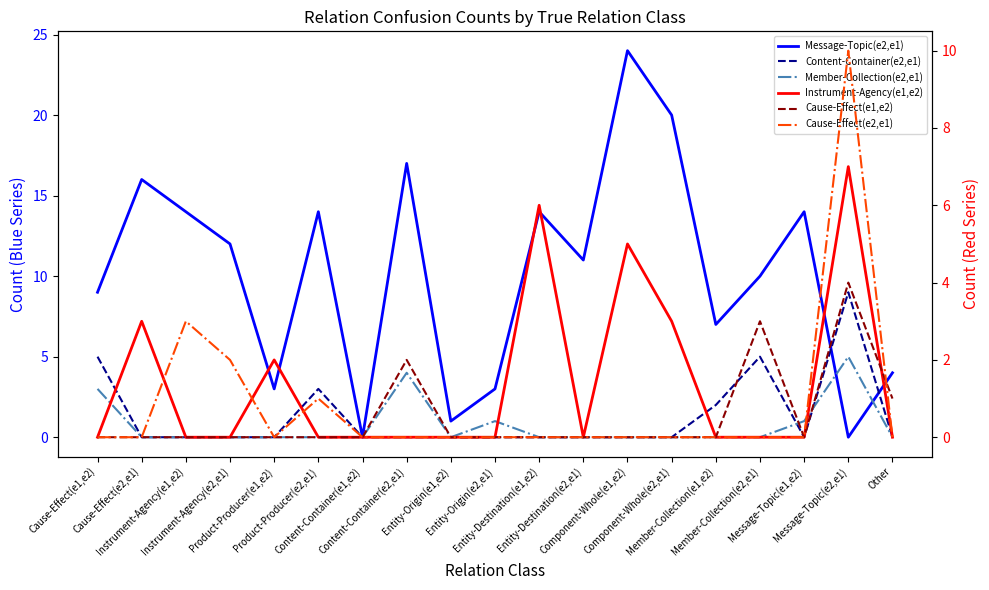

Between which two adjacent categories do Instrument-Agency(e1,e2) and Cause-Effect(e1,e2) first intersect?

Message-Topic(e2,e1) and Other